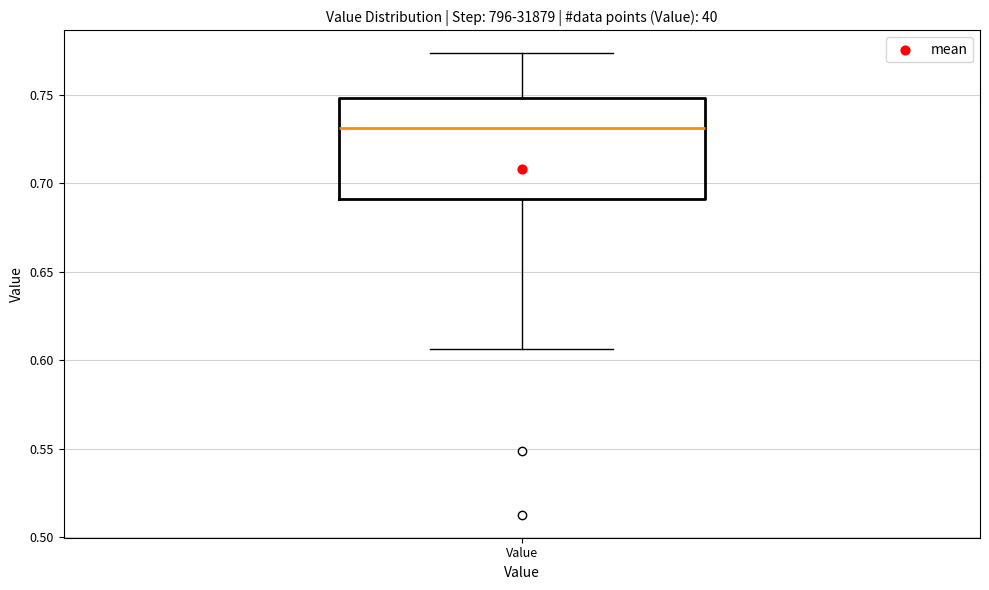

Read this box plot against the y-axis: the position of the median line, the range covered by the box, and the ends of both whiskers. The values are not printed on the chart, so give them approximately, as read against the axis.

median 0.730, box 0.690 to 0.750, whiskers 0.605 to 0.775